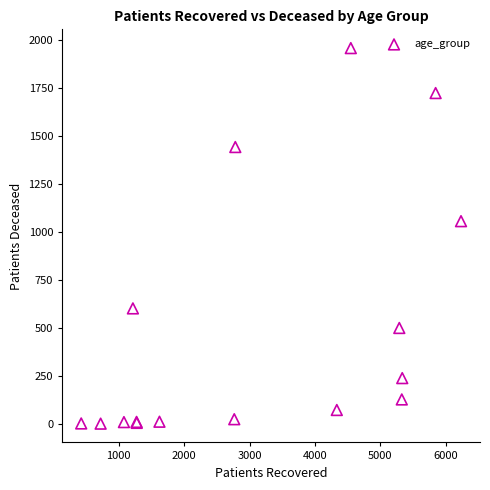

What Y value in the scatter plot is closest to 979?

1056